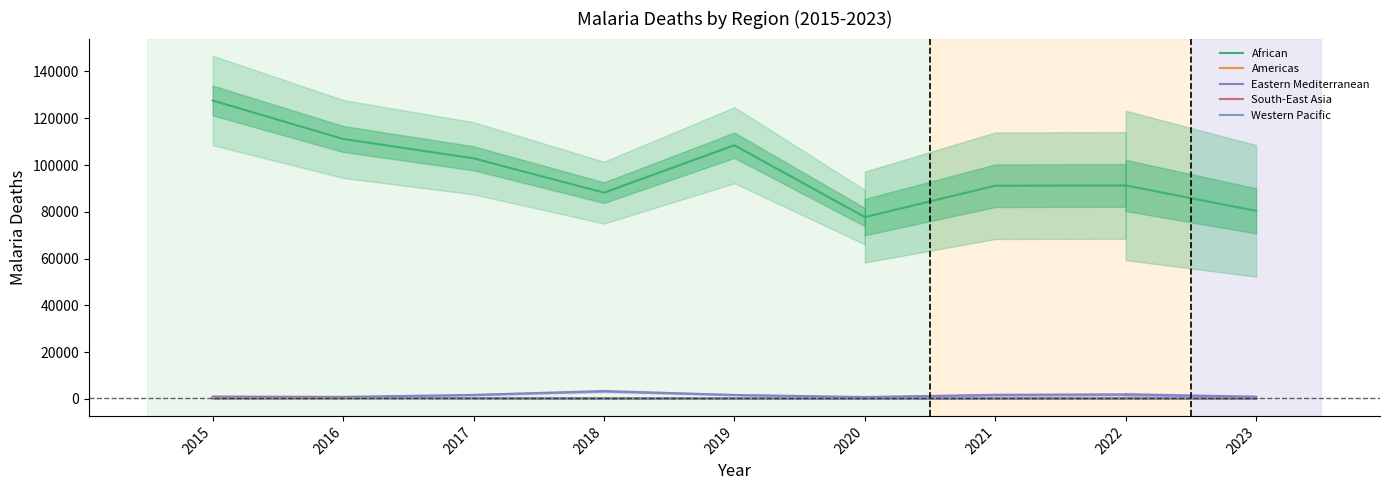

True or false: African has more than 1 points higher than both neighbors.

False